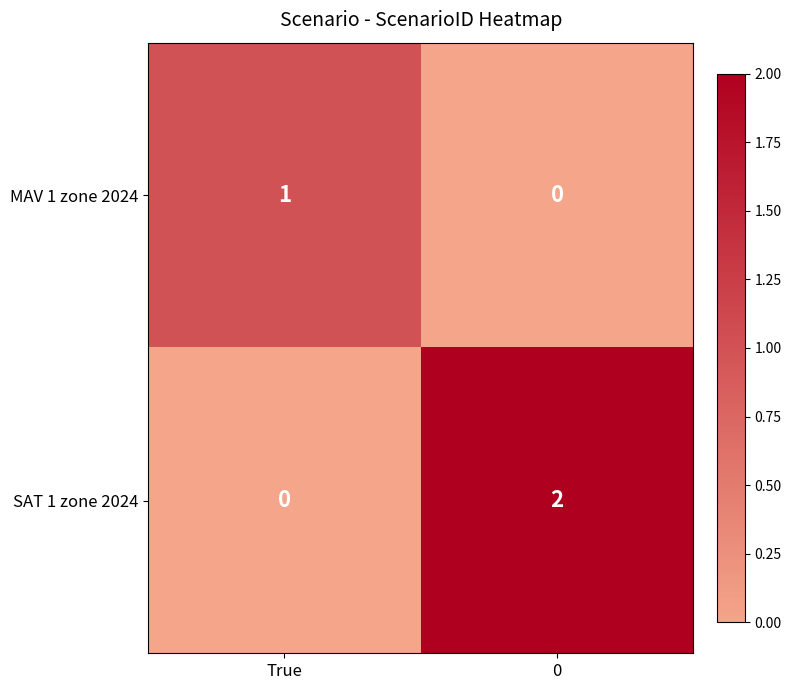

How many distinct data groups are displayed?

2